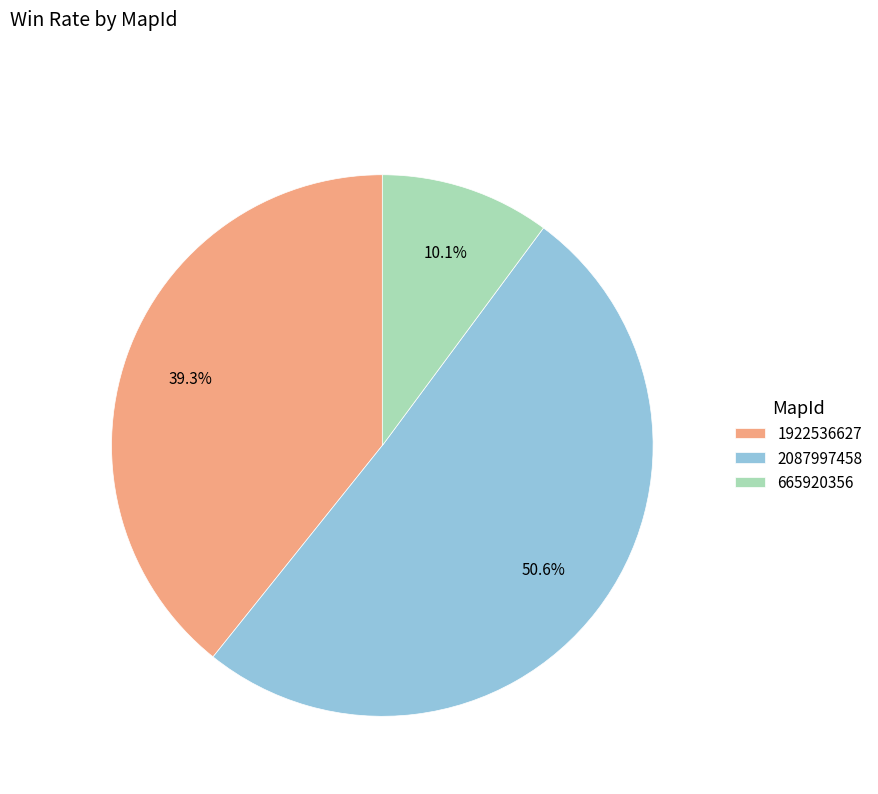

To the nearest percent, what portion does 2087997458 represent?

51%